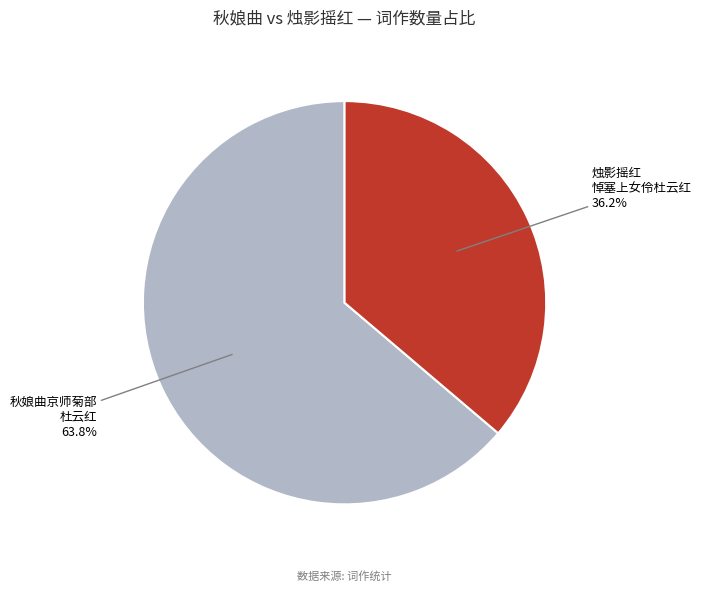

True or false: 烛影摇红 悼塞上女伶杜云红 accounts for 42% of the total.

False